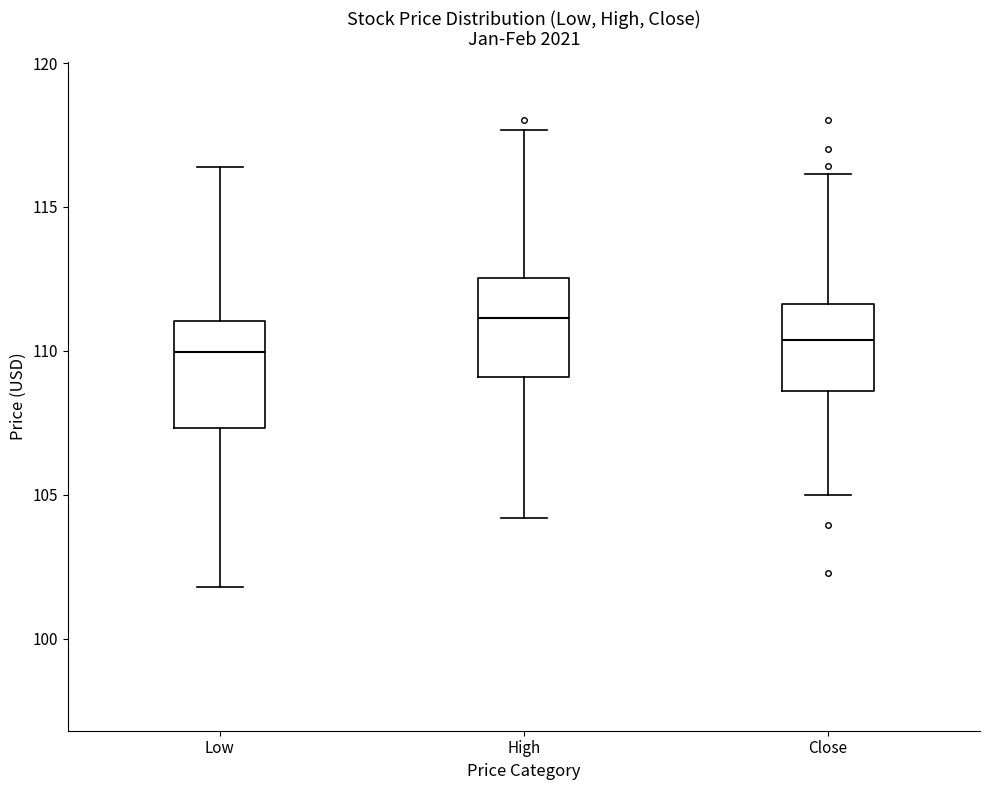

Which box's median line is the highest?

High